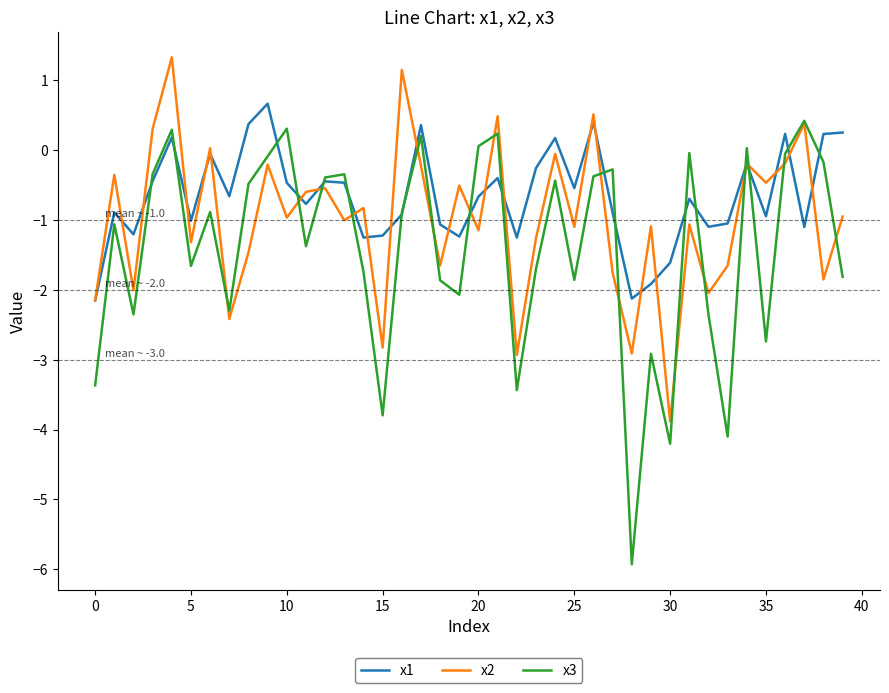

What is the lowest value of the x2 series?

-3.9